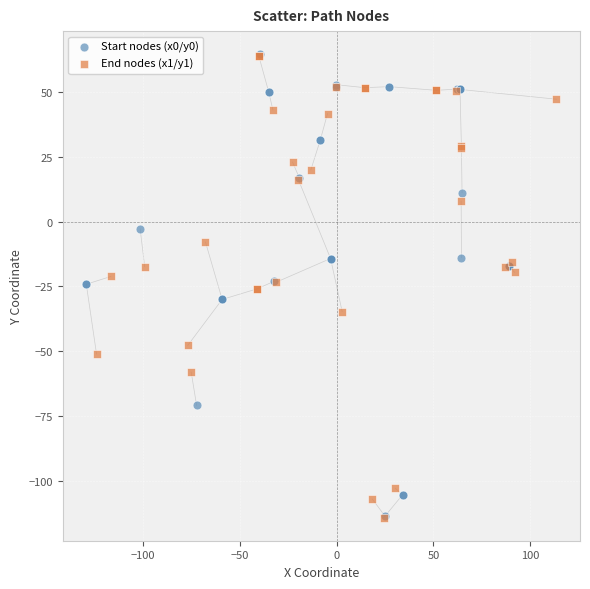

What are all the series names shown in the legend?

Start nodes (x0/y0), End nodes (x1/y1)